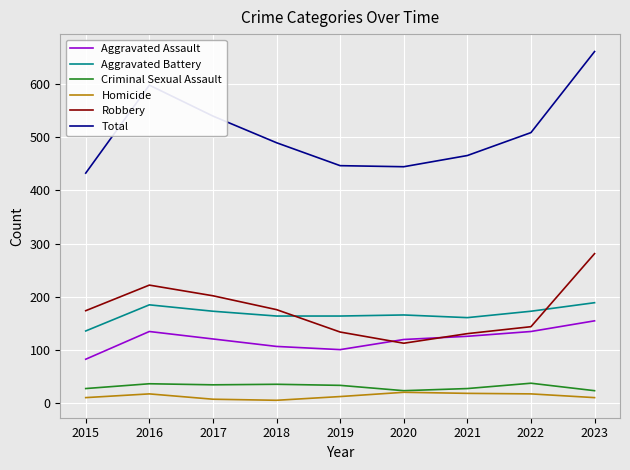

After their last crossing, which series has the higher values: Robbery or Aggravated Assault?

Robbery